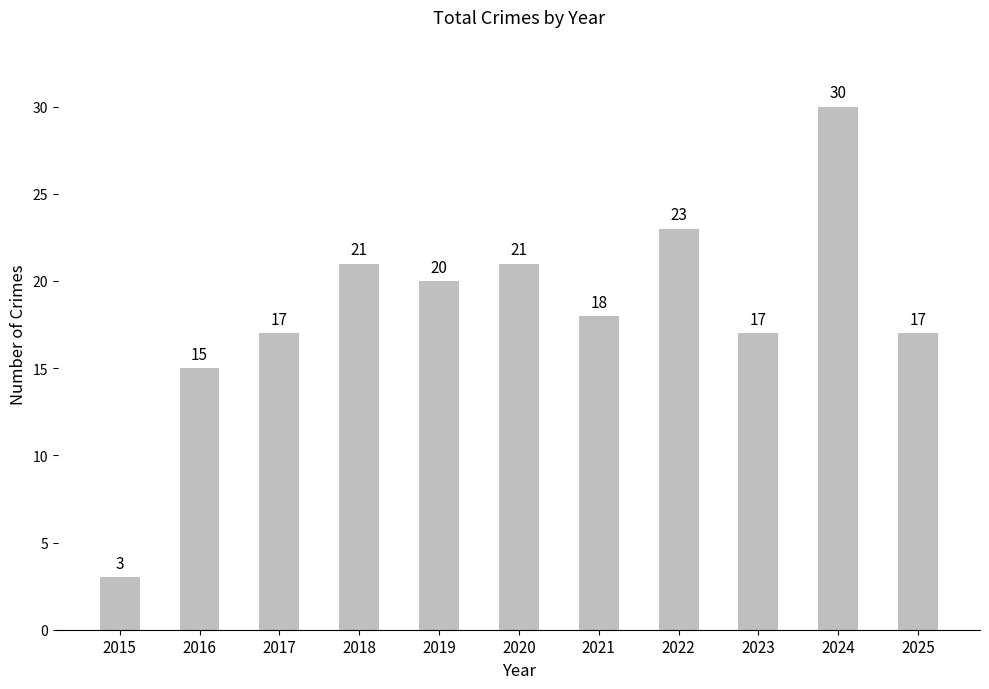

How many distinct data groups are displayed?

1